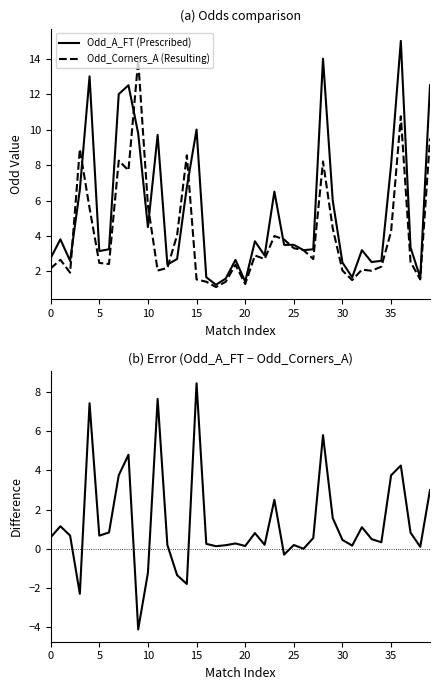

At which category does the chart reach its peak across all series?

36